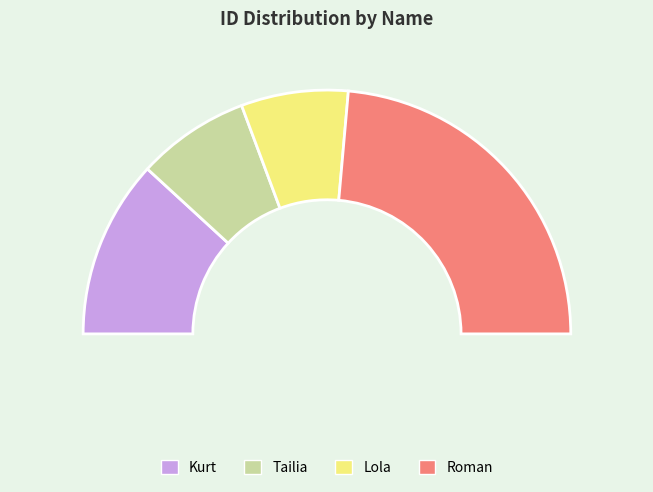

What is the smallest slice in the pie chart?

Lola